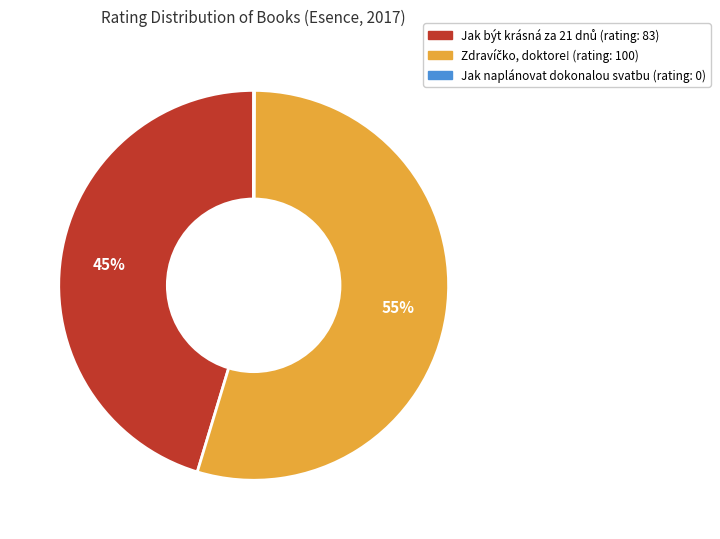

Is there any slice that represents more than half of the pie?

Yes